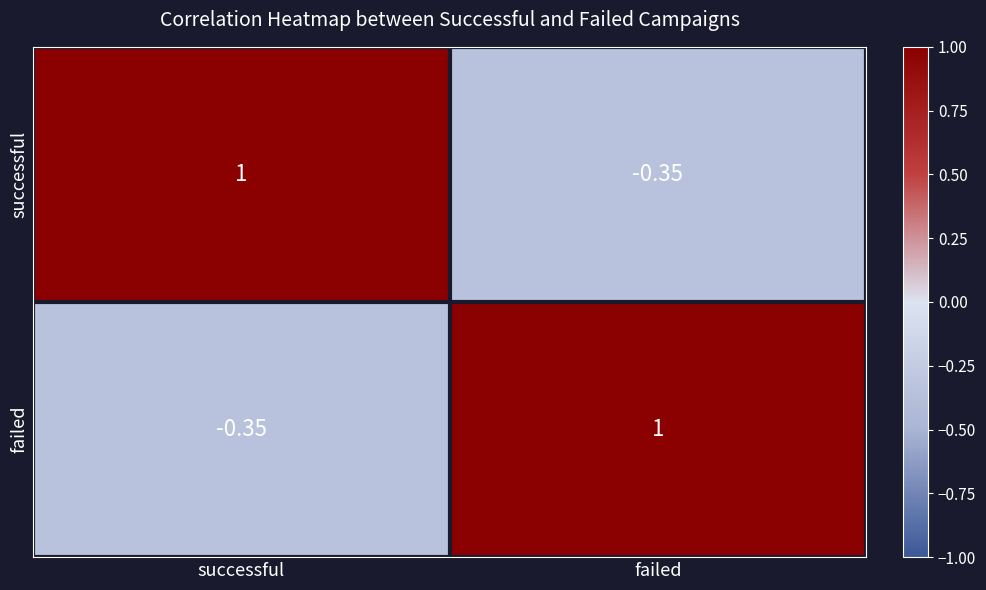

Is the value of successful at successful greater than the value of failed at successful?

Yes